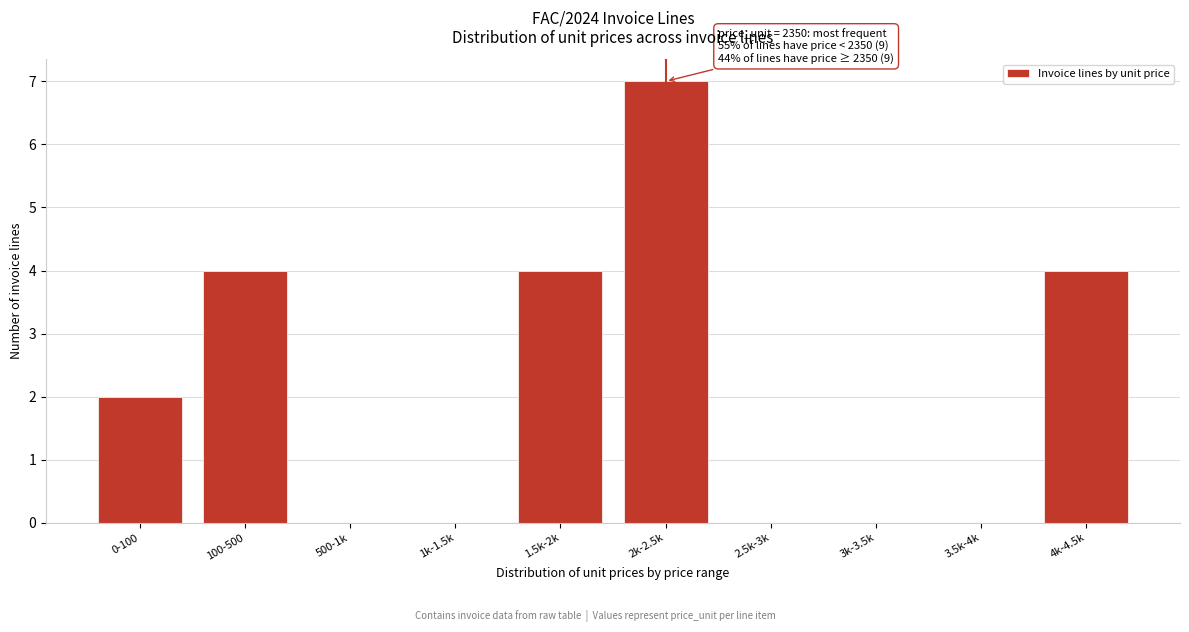

Reading left to right, what are all the values shown in this chart?

0-100=2	100-500=4	500-1k=0	1k-1.5k=0	1.5k-2k=4	2k-2.5k=7	2.5k-3k=0	3k-3.5k=0	3.5k-4k=0	4k-4.5k=4